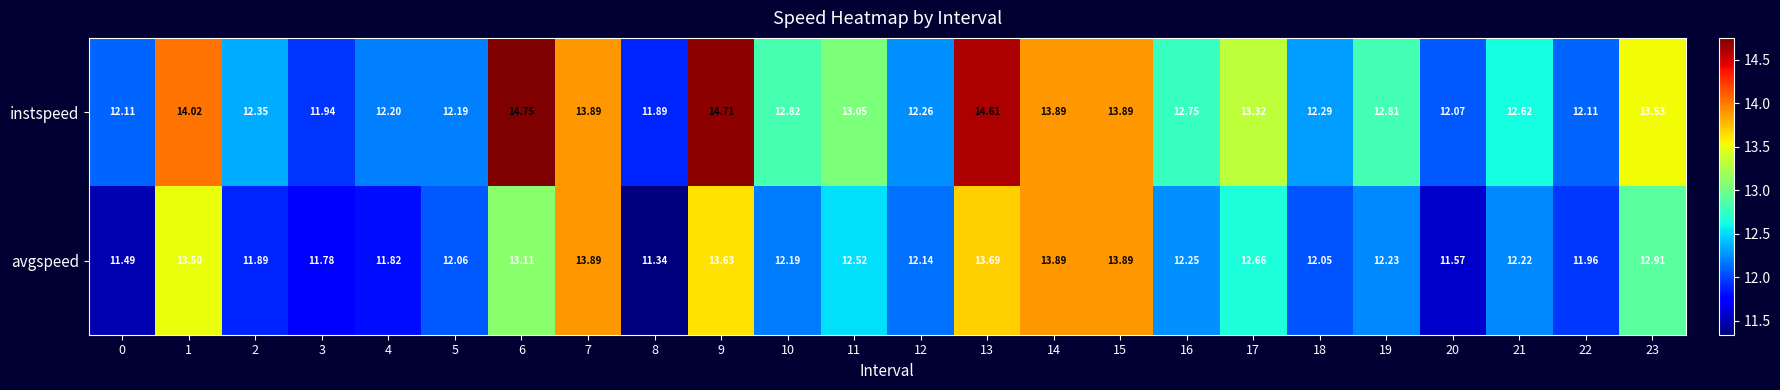

Between 14 and 21, which series saw the biggest shift?

avgspeed